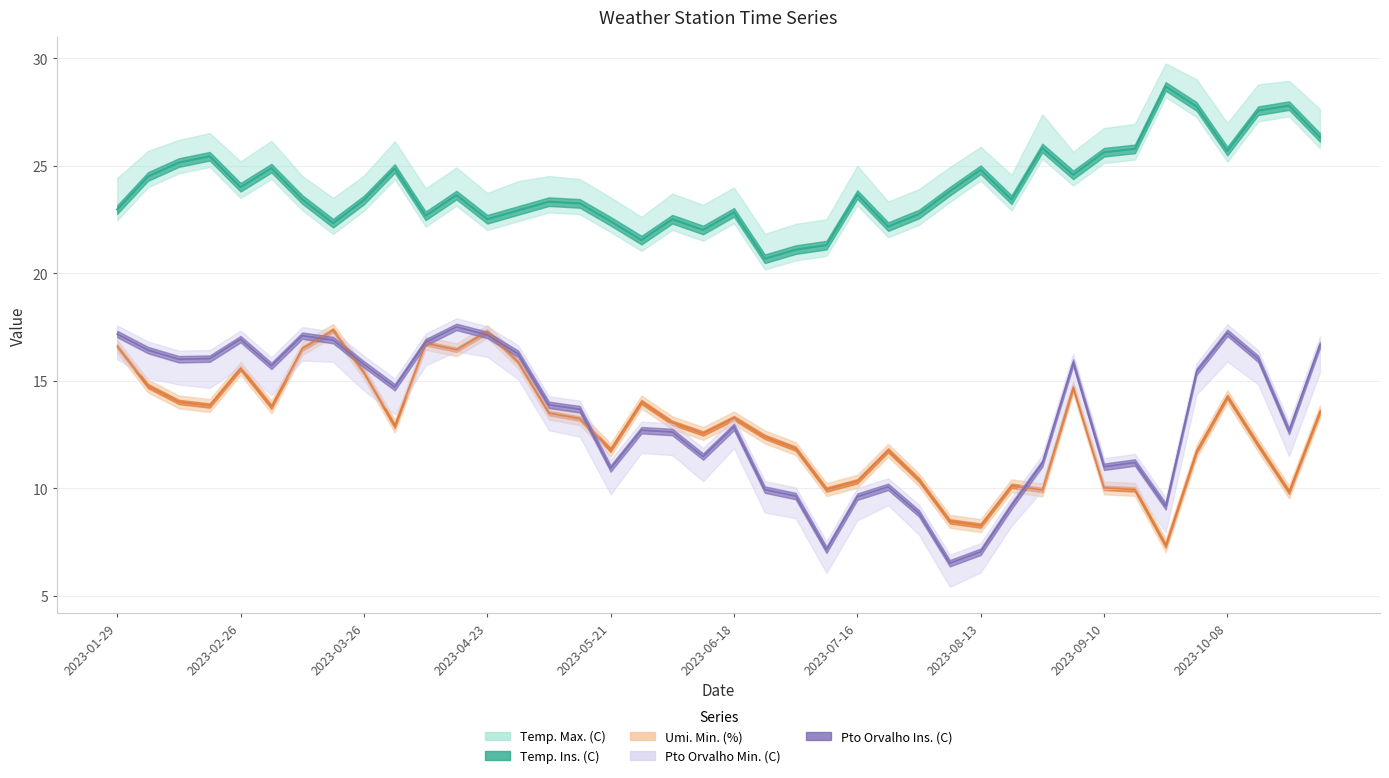

How many data points in Temp. Ins. (C) are above 23?

25